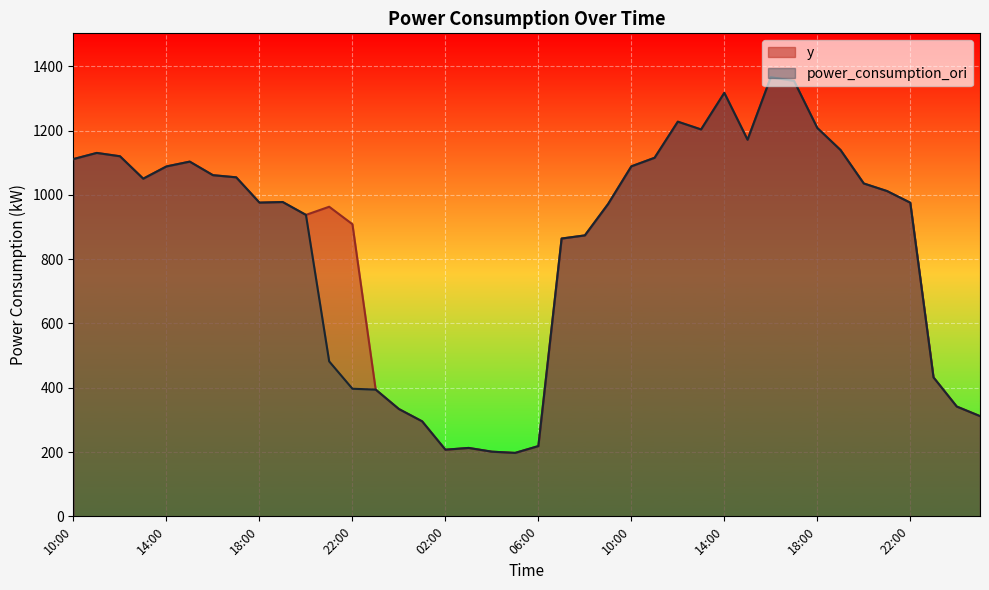

True or false: y and power_consumption_ori cross at least once.

False